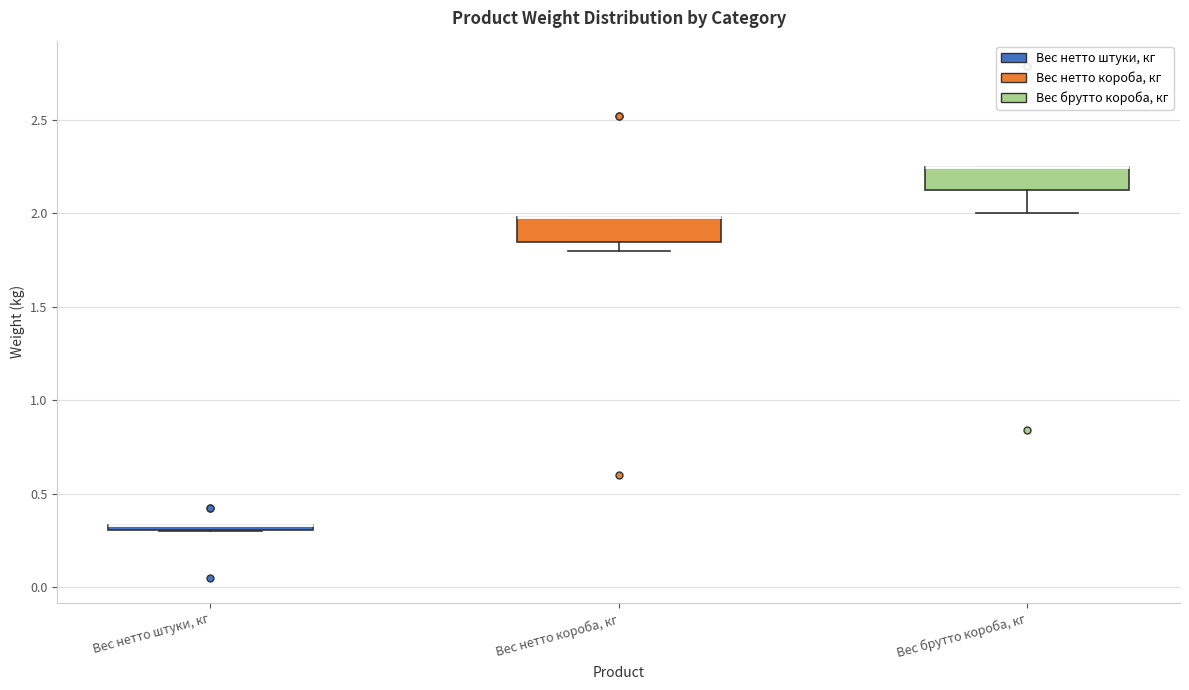

Where is the lower edge of the box for Вес нетто штуки, кг on the y-axis? The values are not printed on the chart, so give them approximately, as read against the axis.

0.30